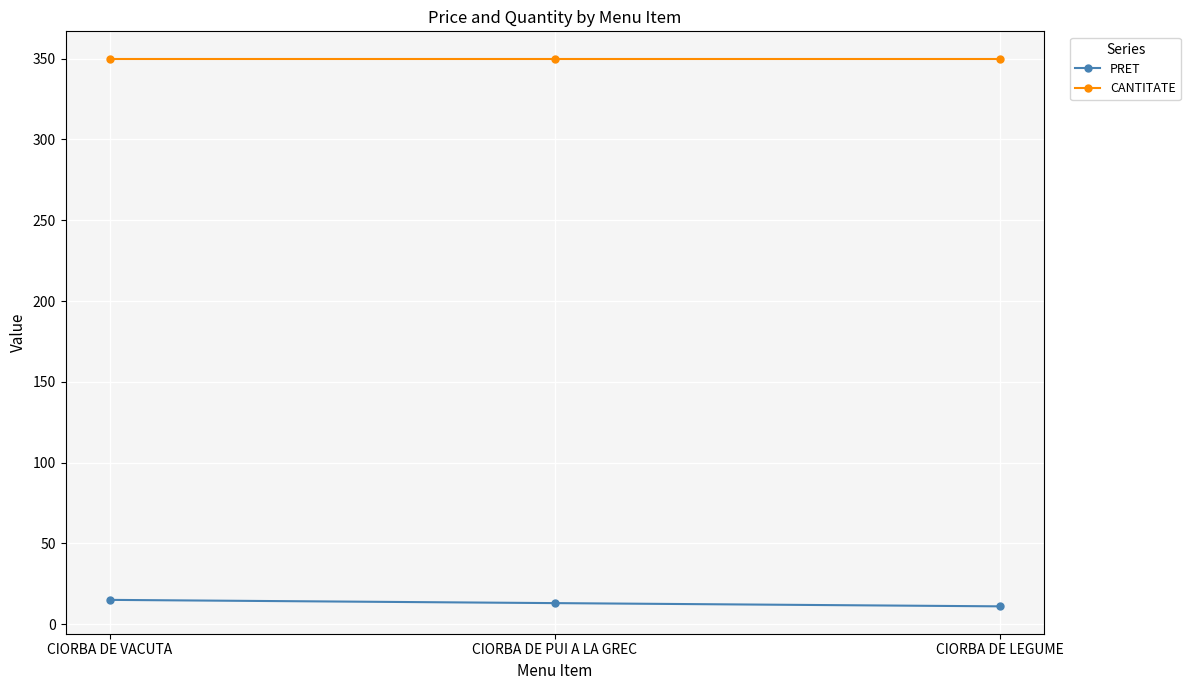

What is the spread (max minus min) of values at CIORBA DE VACUTA?

335